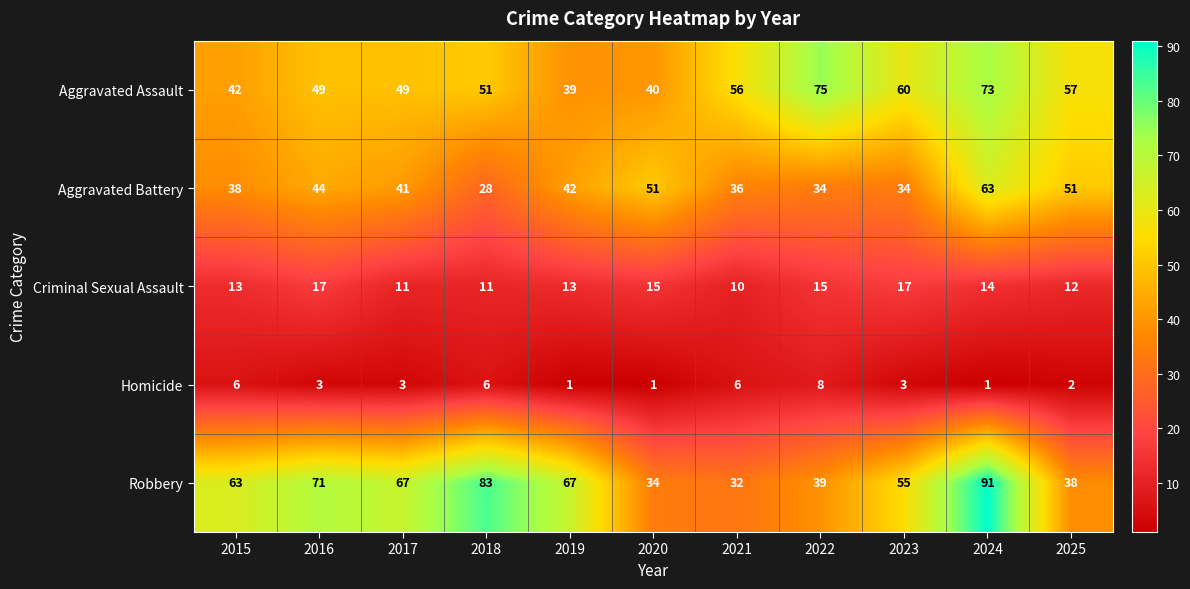

What is the difference between the Robbery values at 2018 and 2023?

28